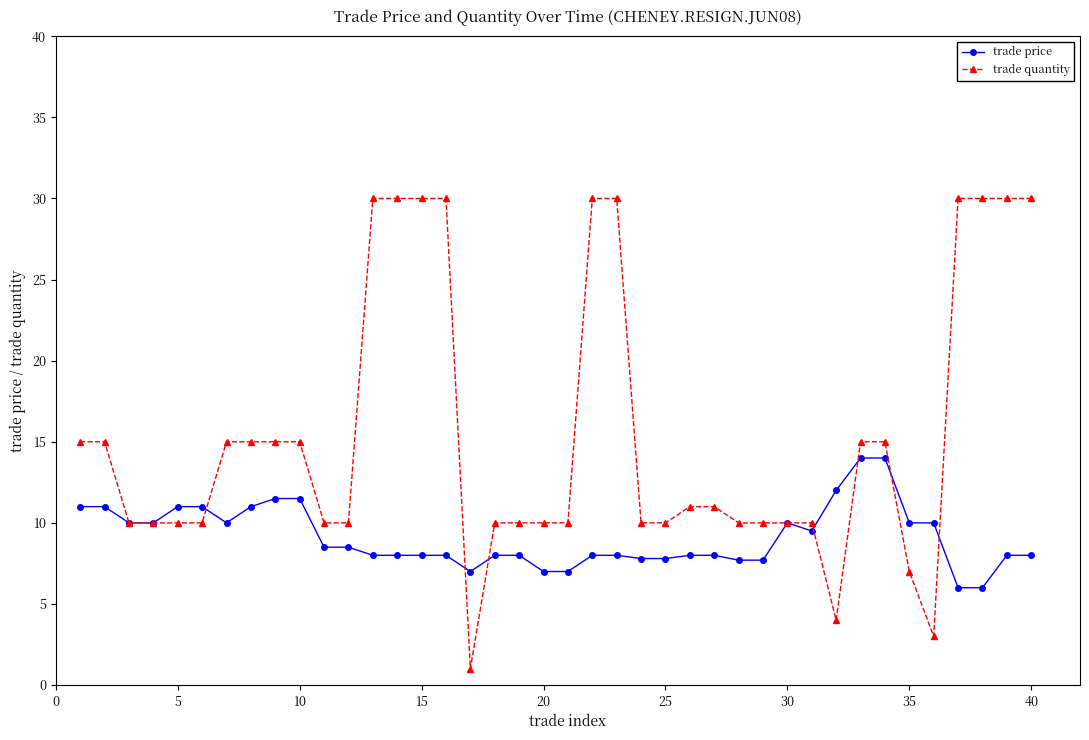

What is the smallest value displayed?

1.0